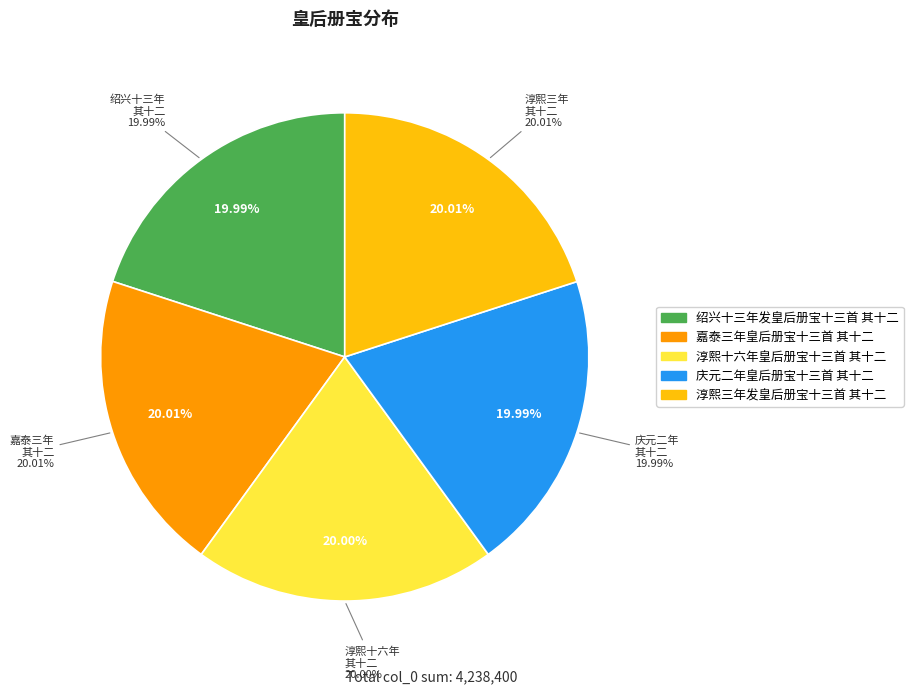

To the nearest percent, what is the combined percentage of 淳熙十六年皇后册宝十三首 其十二 and 绍兴十三年发皇后册宝十三首 其十二?

40%